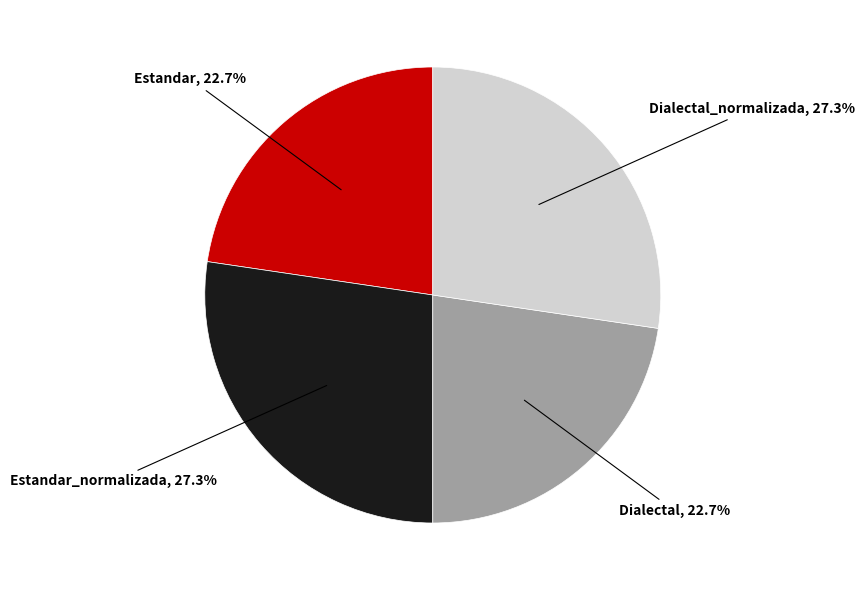

Is there a majority slice in this chart?

No